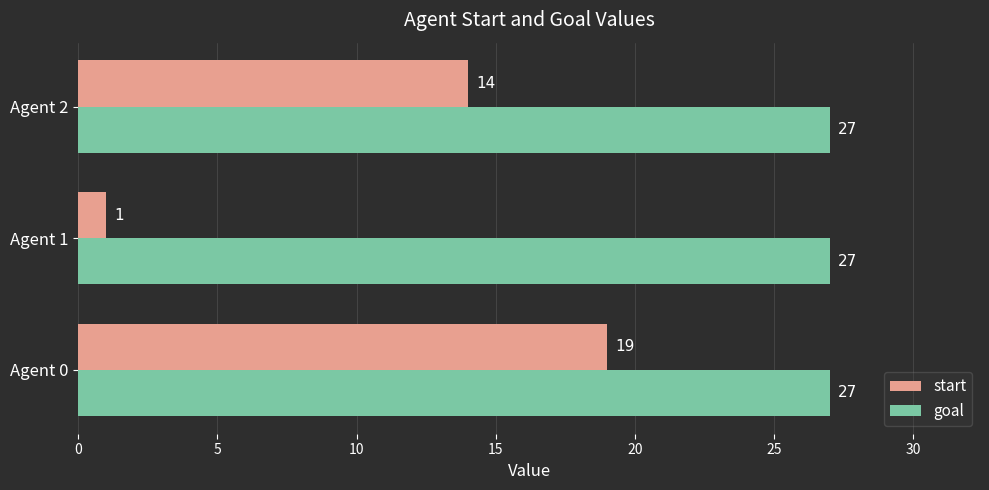

How many distinct data groups are displayed?

2